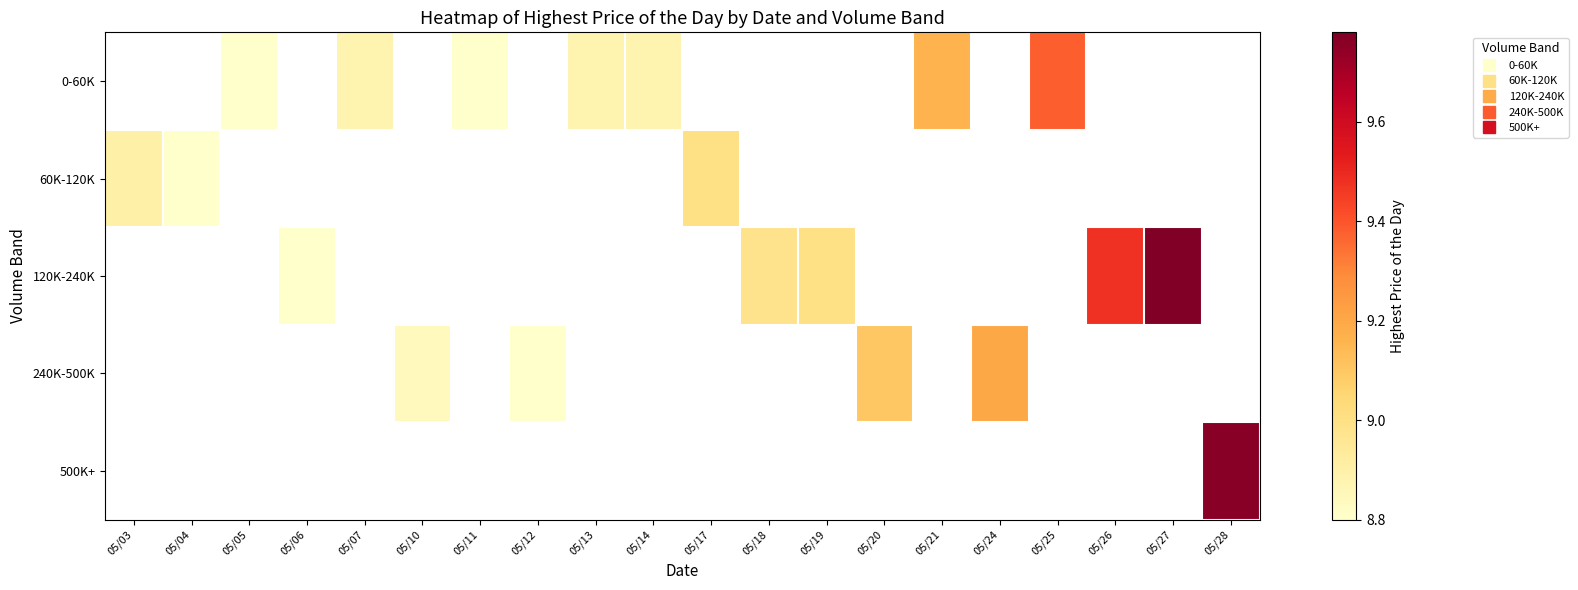

List the series in order of their overall mean, lowest first.

0-60K, 60K-120K, 120K-240K, 240K-500K, 500K+